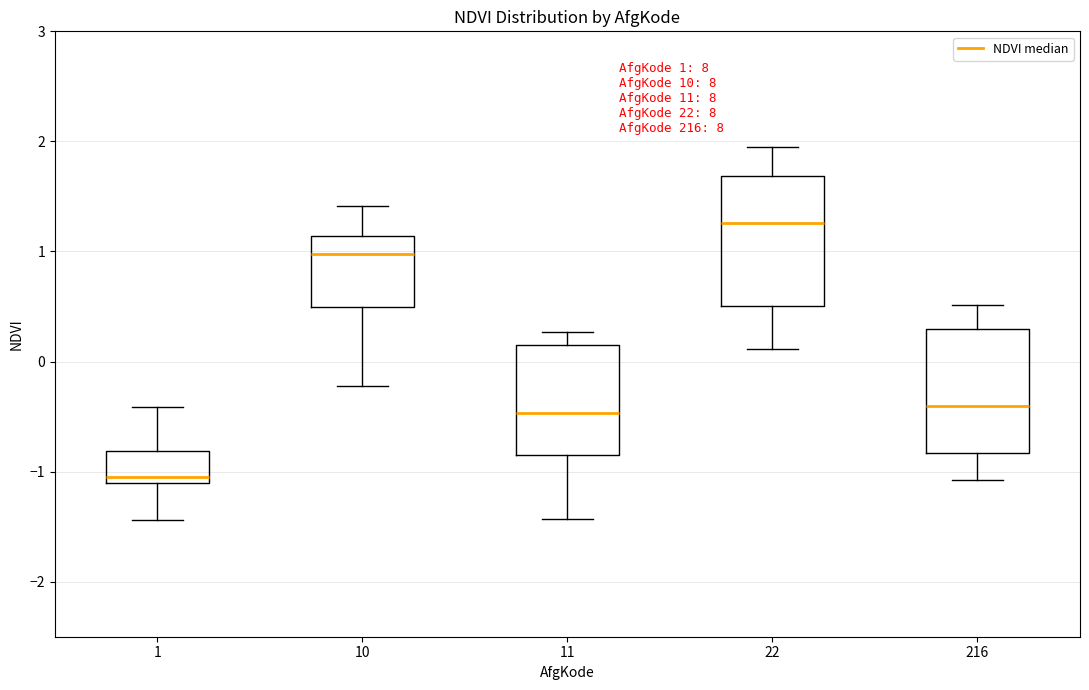

Which box's median line is the lowest?

1